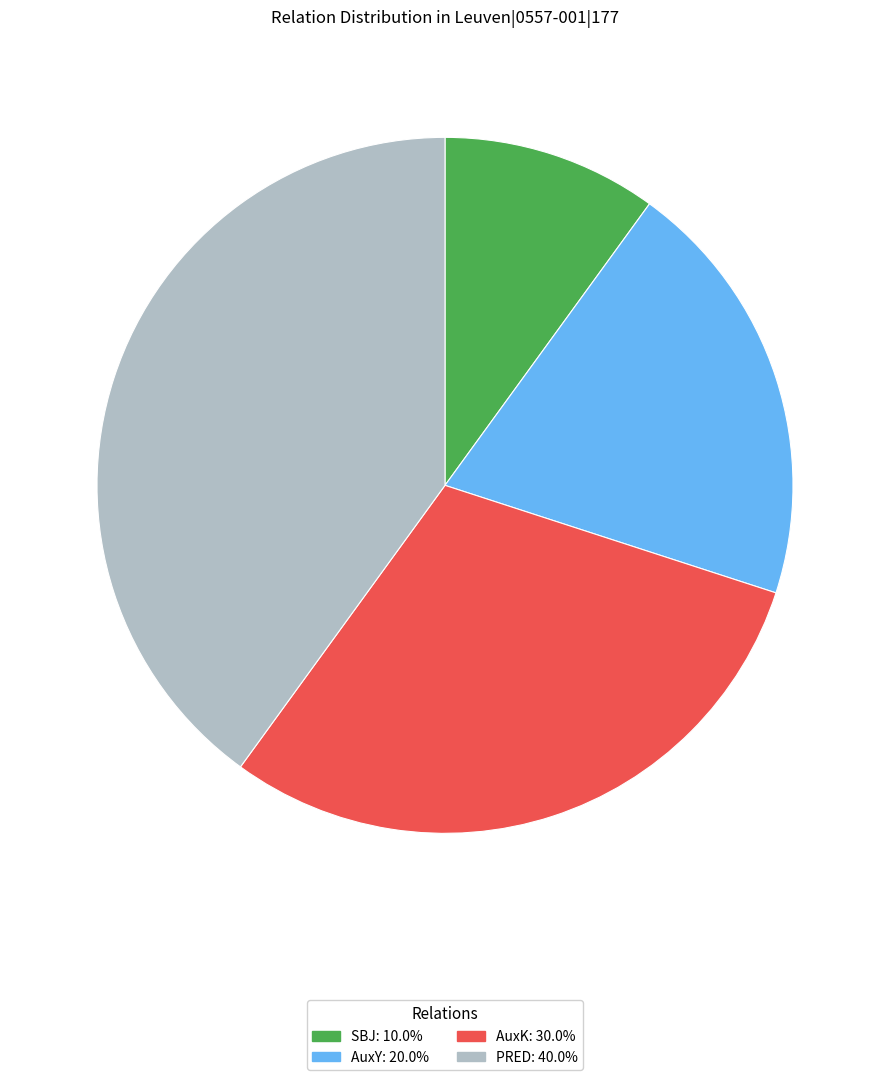

Do SBJ and AuxK together represent more than half of the pie?

No